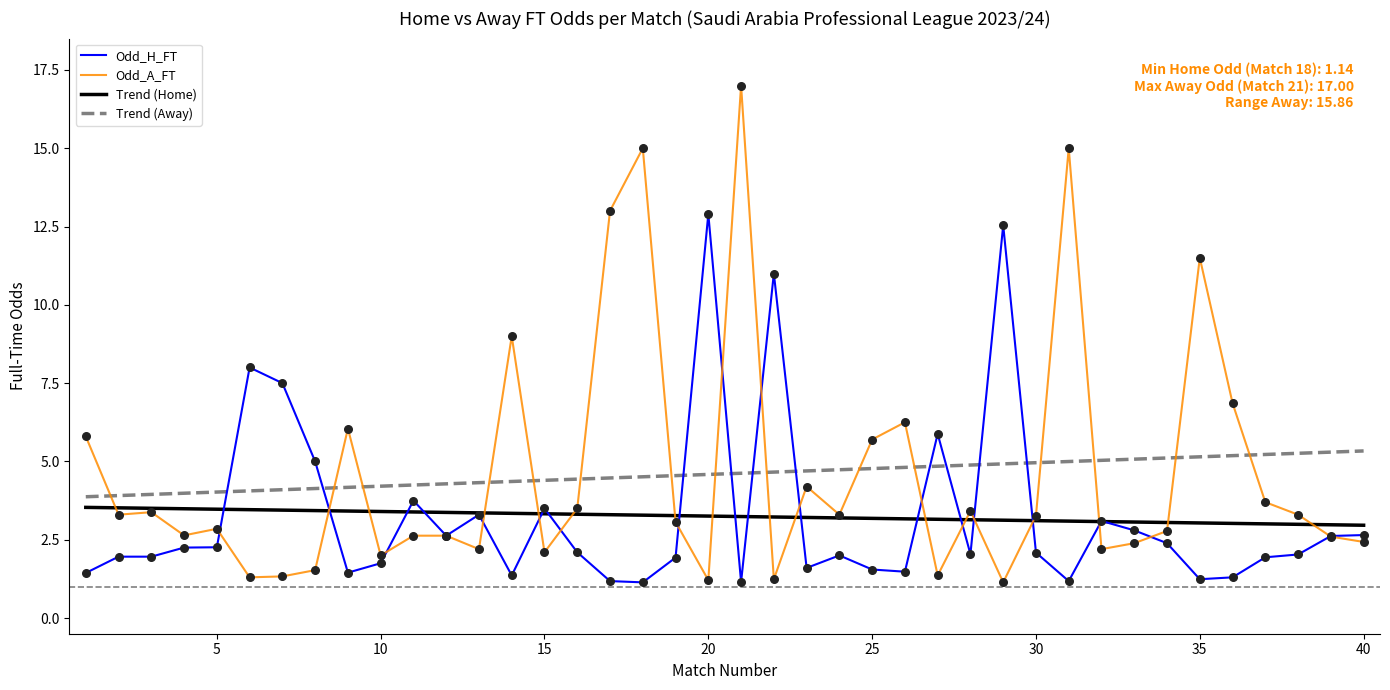

What is the smallest value displayed?

1.1